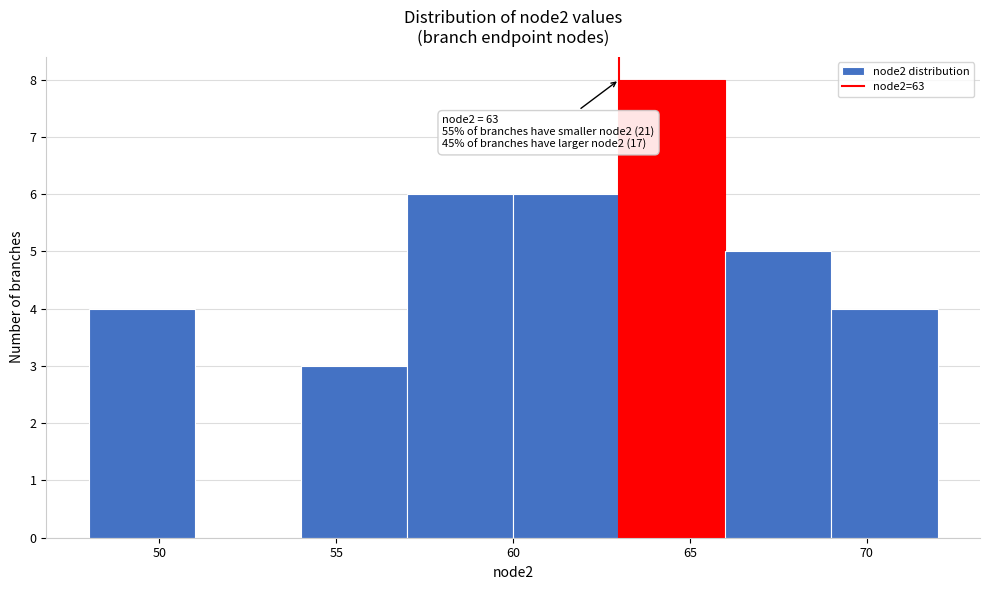

Which range on the x-axis has the tallest bar?

63 to 66